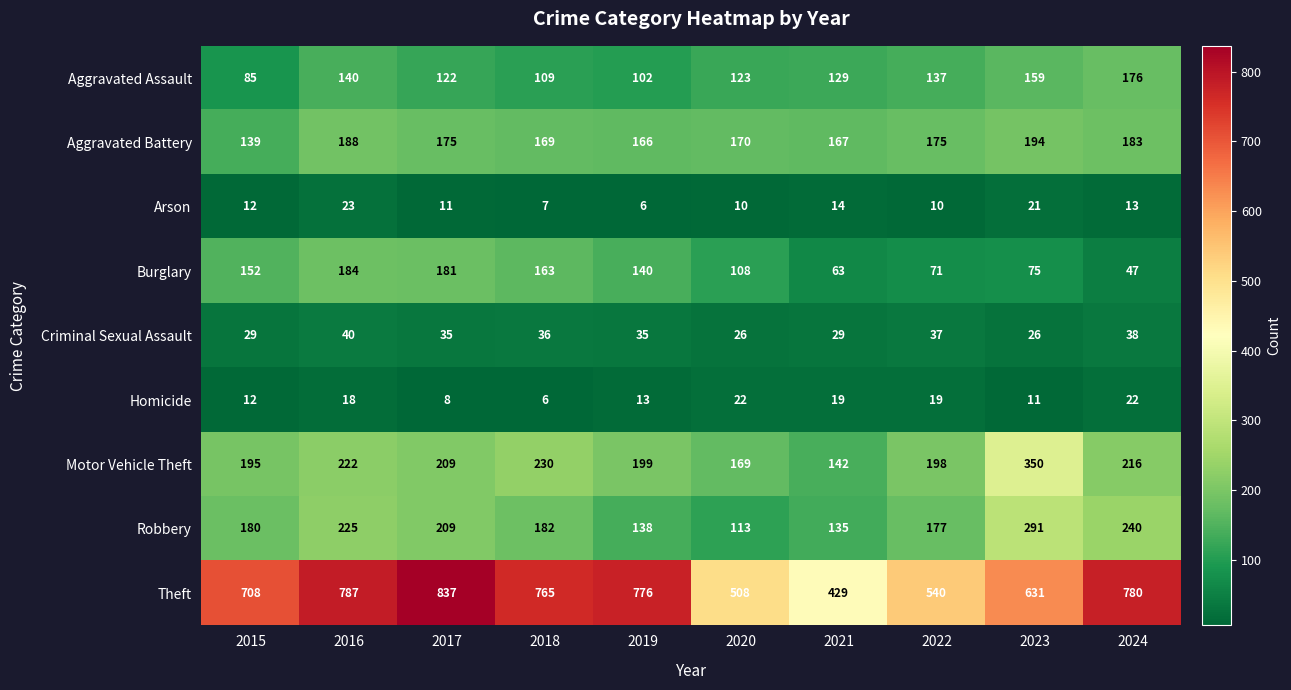

What is the average value of the Theft series?

676